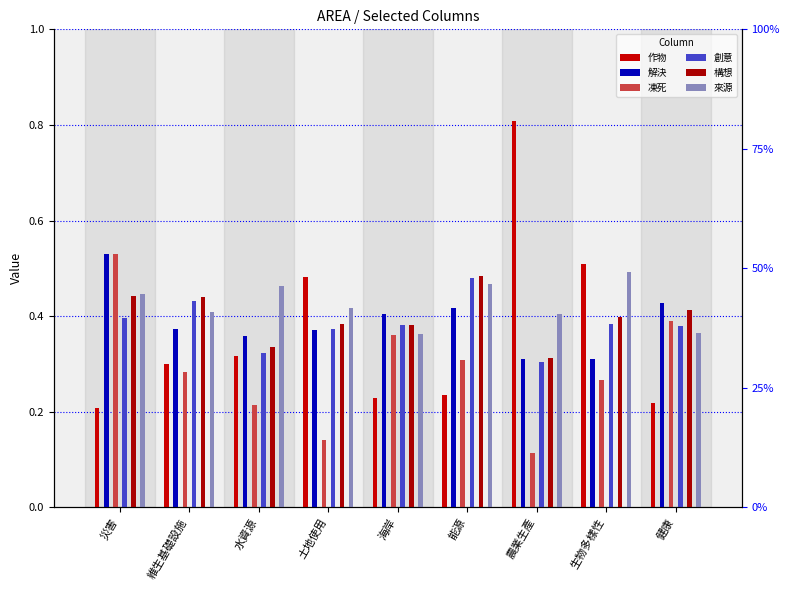

At how many categories does at least one series exceed 0?

9